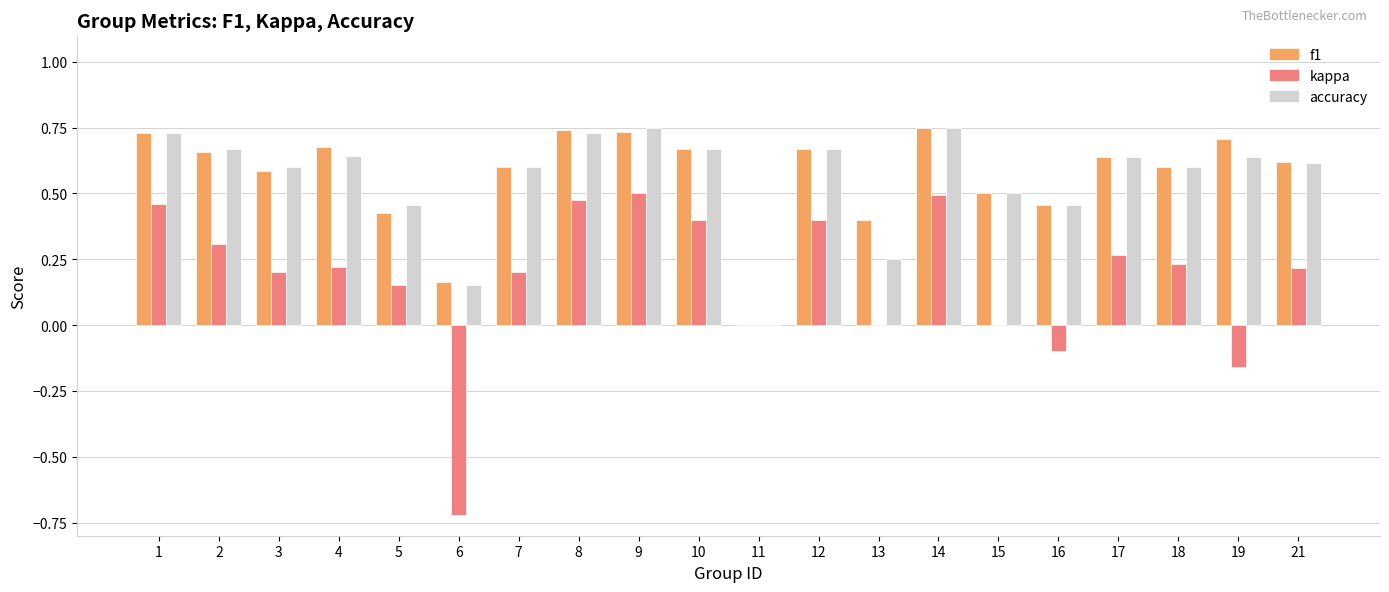

Between 8 and 16, which series saw the biggest shift?

kappa